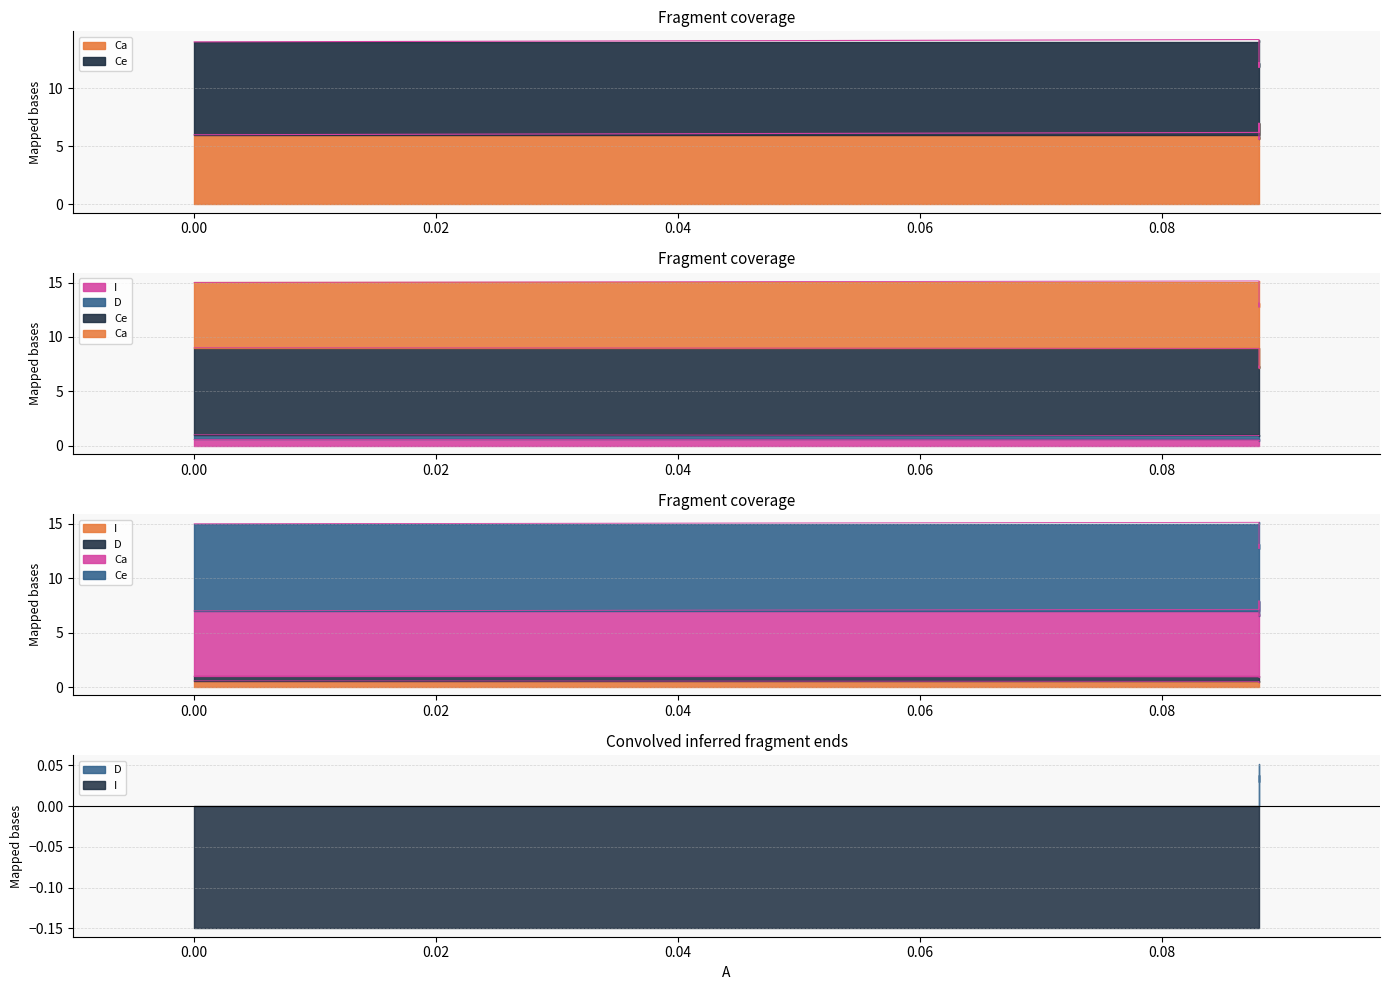

What is the label of the 4th point from the left?

0.04